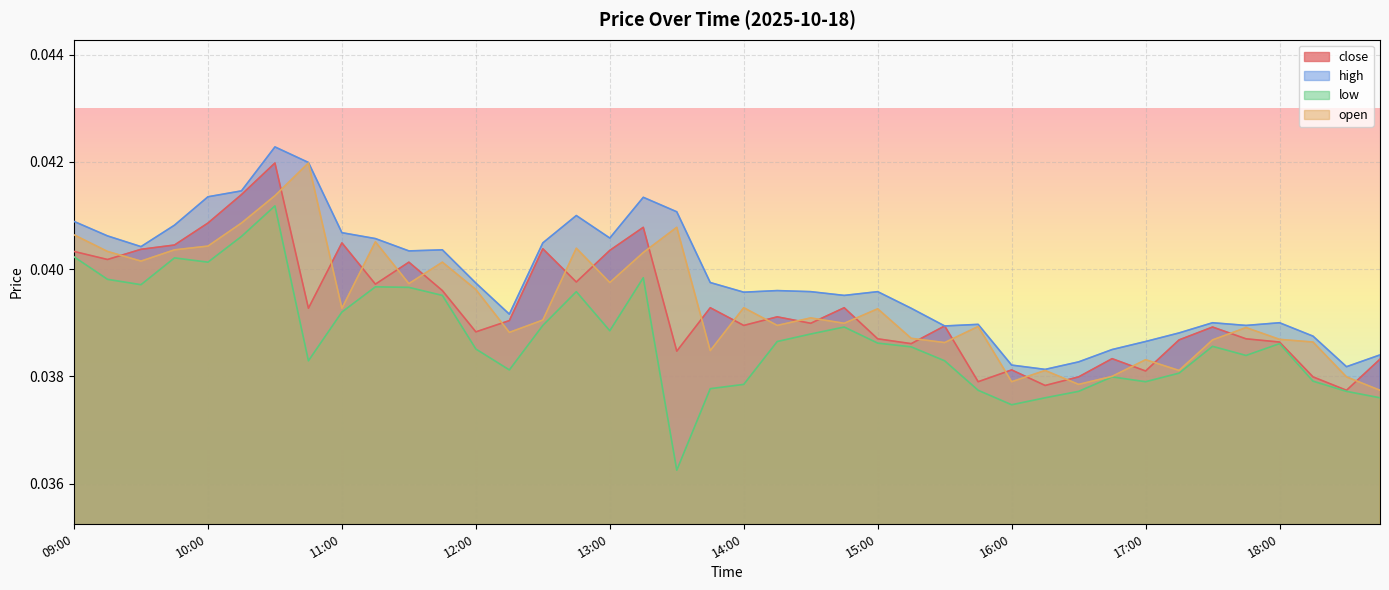

True or false: open has a value of 0.0 at 15:30.

True